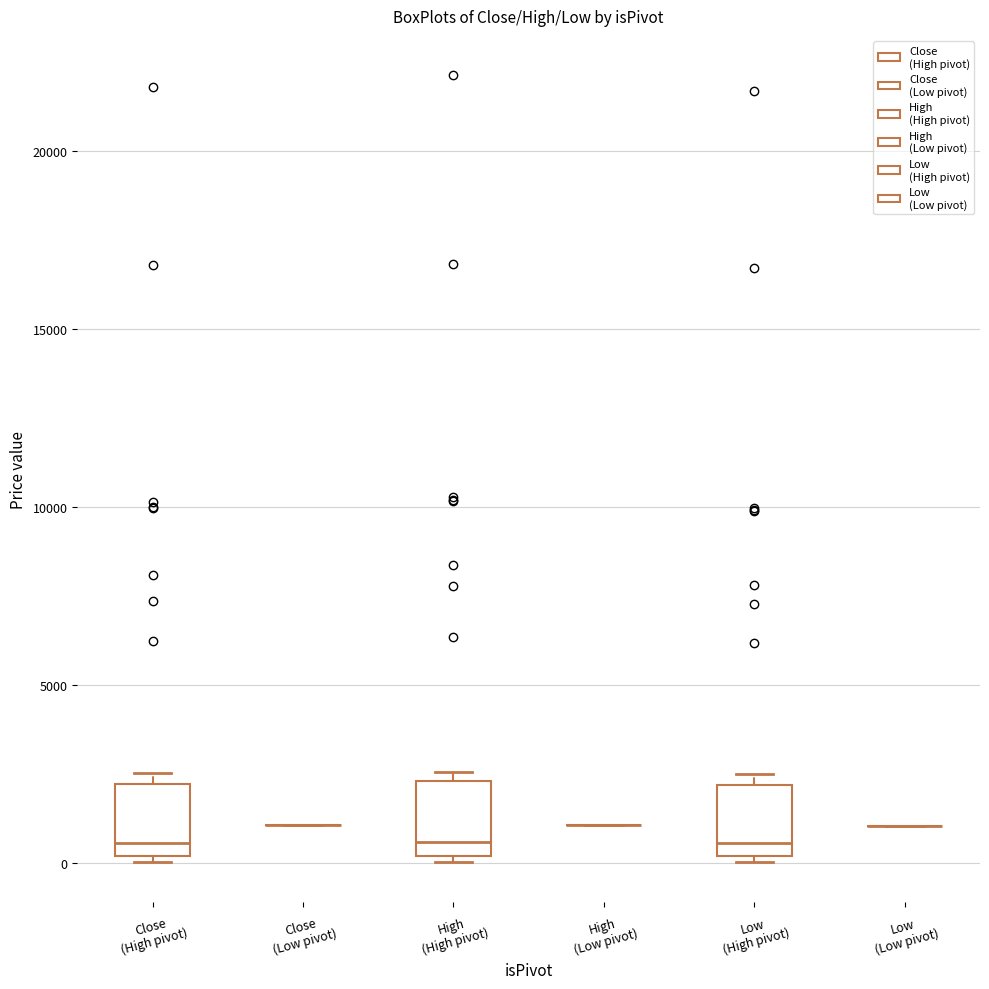

Where is the upper edge of the box for Close (High pivot) on the y-axis? The values are not printed on the chart, so give them approximately, as read against the axis.

2000